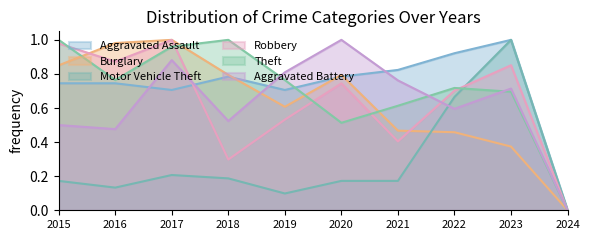

How many positive values does the Theft series have?

9